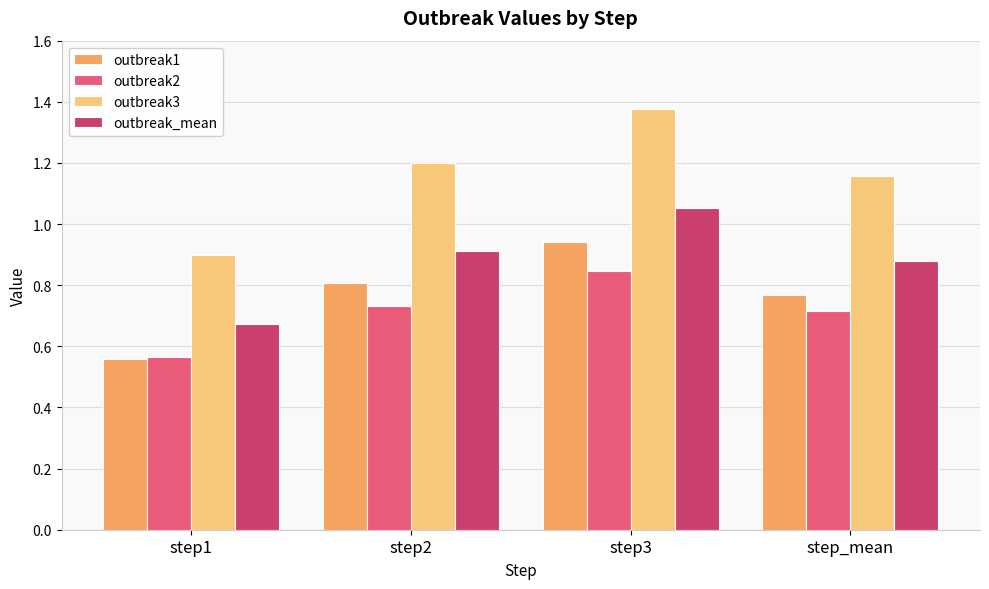

What is the label of the 4th bar from the right?

step1